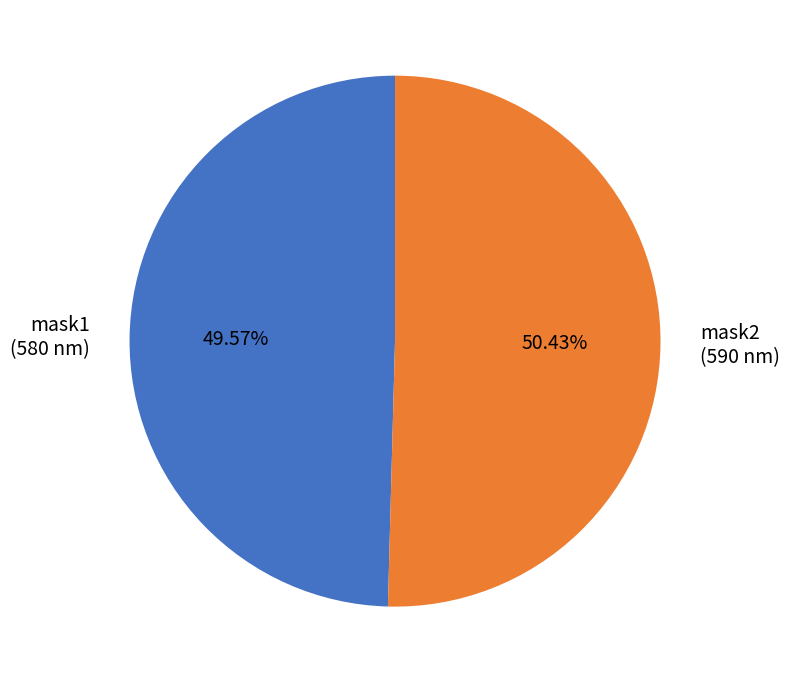

Which has a higher value, mask2 or mask1?

mask2